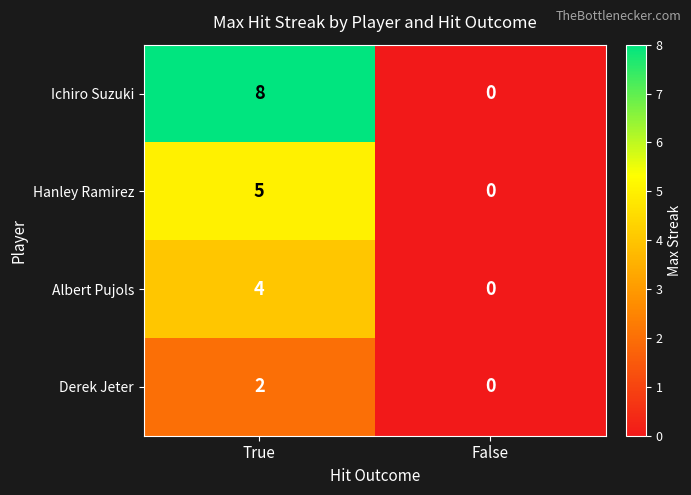

What is the average value of the Ichiro Suzuki series?

4